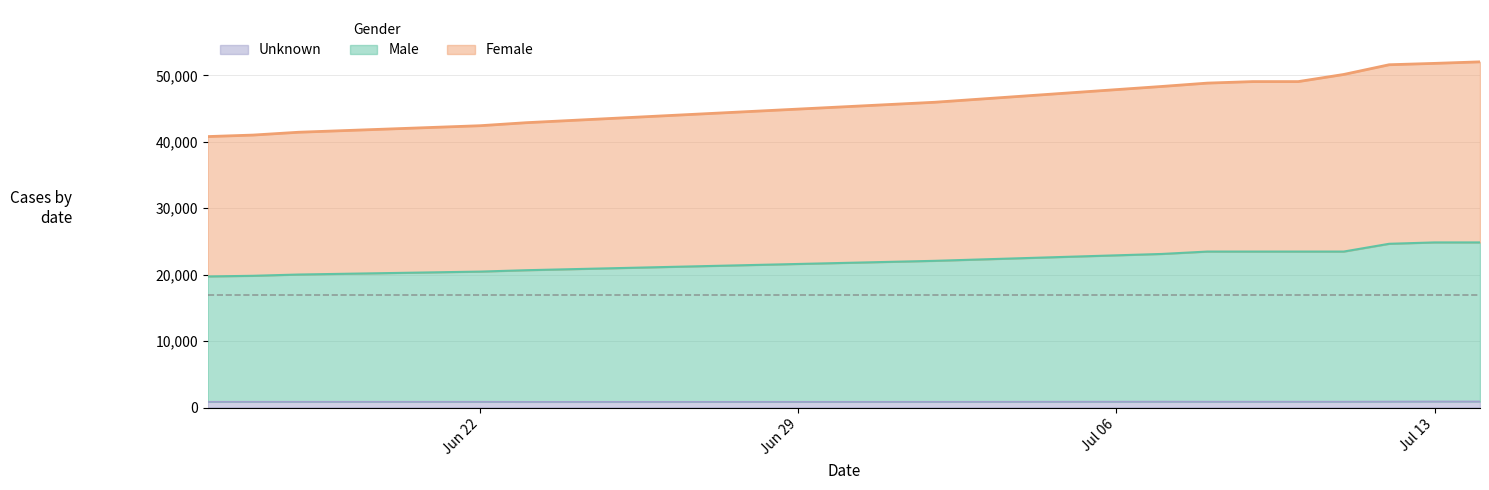

Does the chart display data point markers on the line(s)?

No